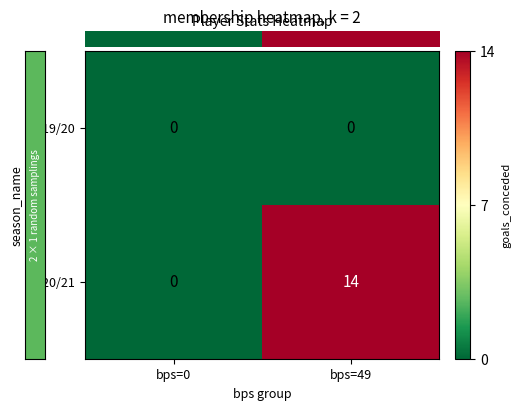

True or false: 2020/21 has a value of 7 at bps=0.

False